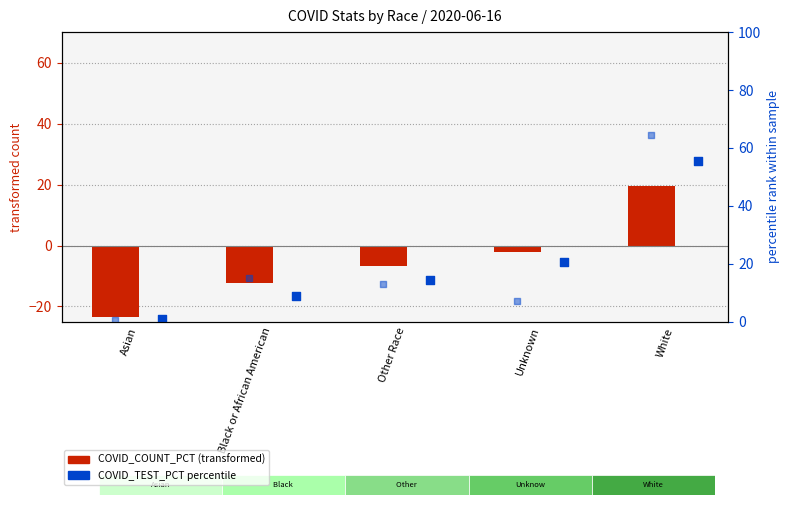

Which series contains the lowest Y value?

COVID_COUNT_PCT (transformed)